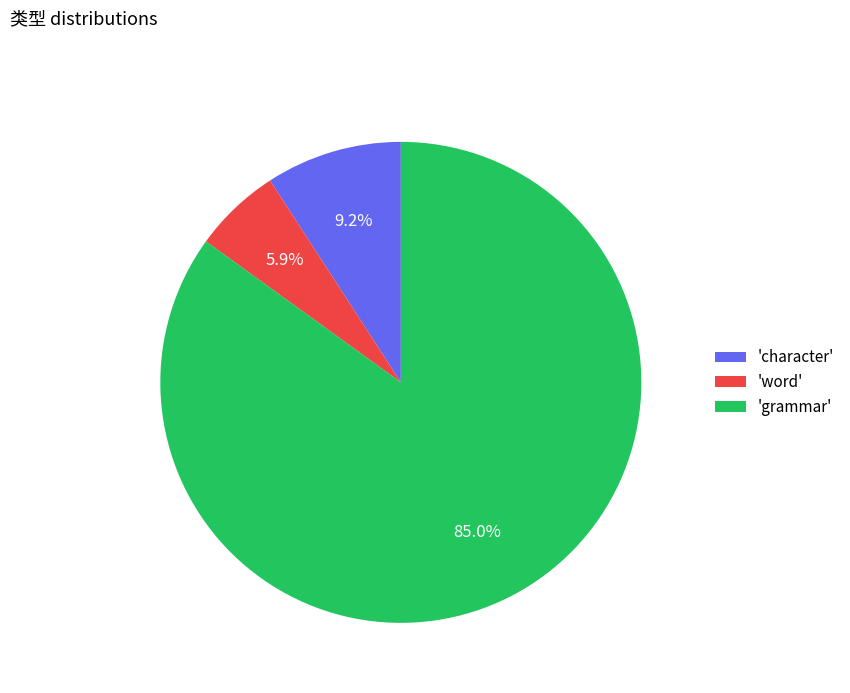

Which category has the biggest portion of the pie?

'grammar'